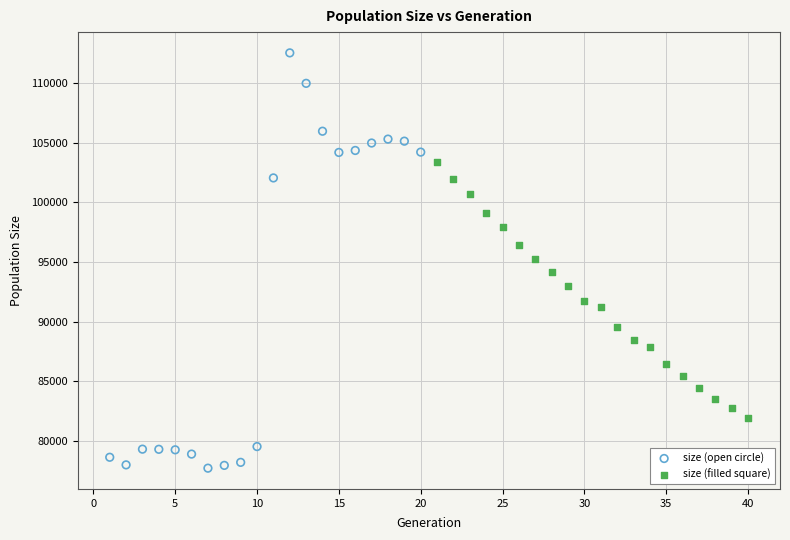

Which series has the widest spread of Y values?

size (open circle)